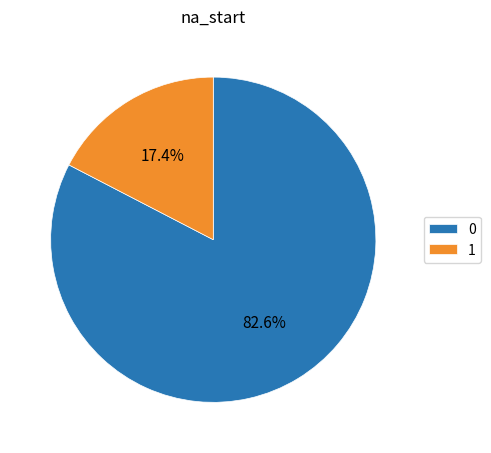

What is the smallest slice in the pie chart?

1